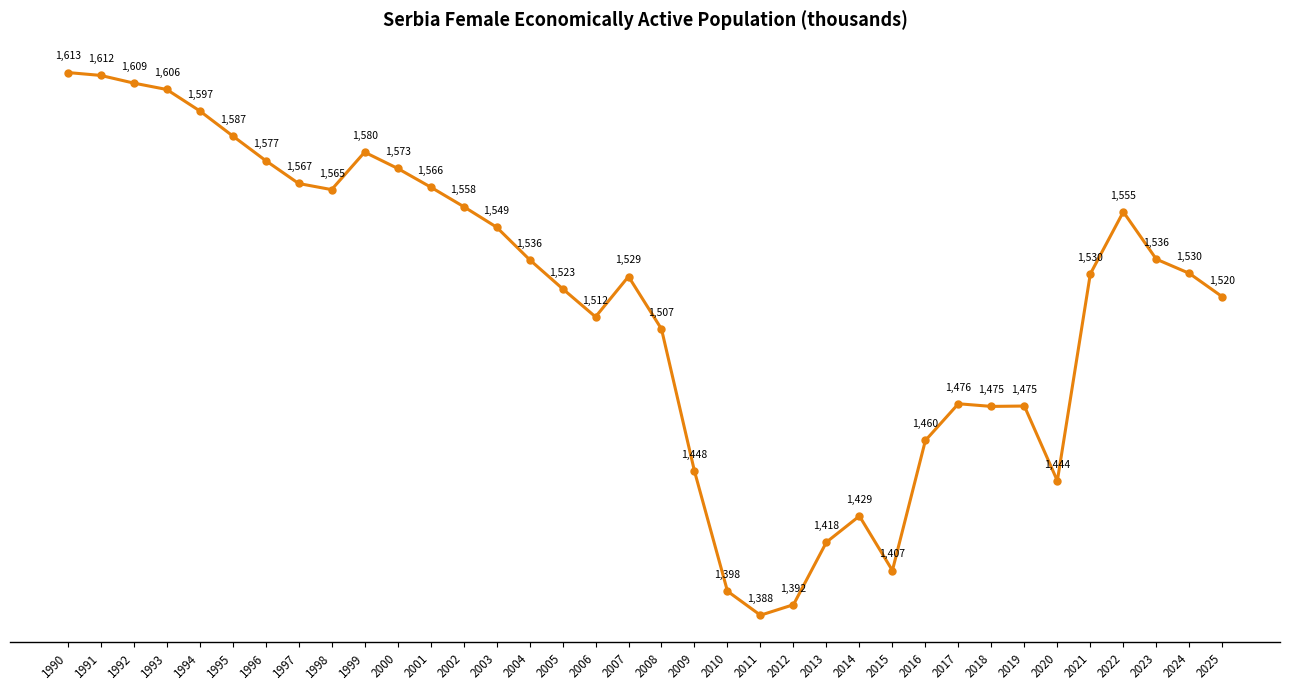

True or false: the data shows 779.9 at 2003.

False